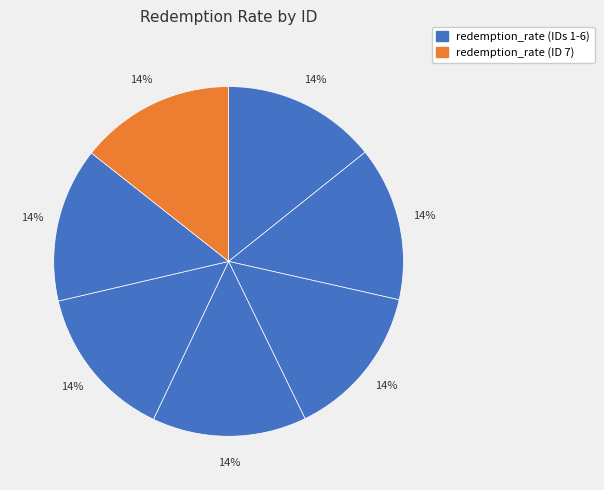

Which category has the smallest portion of the pie?

1